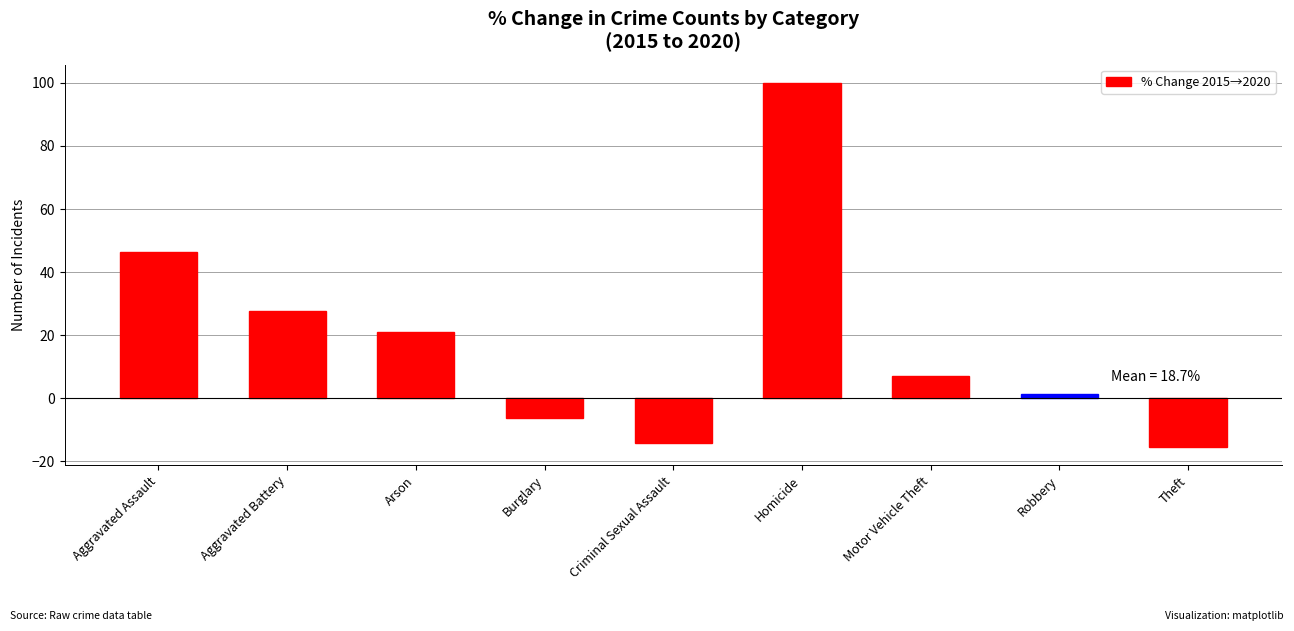

Rank the categories by value from highest to lowest.

Homicide, Aggravated Assault, Aggravated Battery, Arson, Motor Vehicle Theft, Robbery, Burglary, Criminal Sexual Assault, Theft